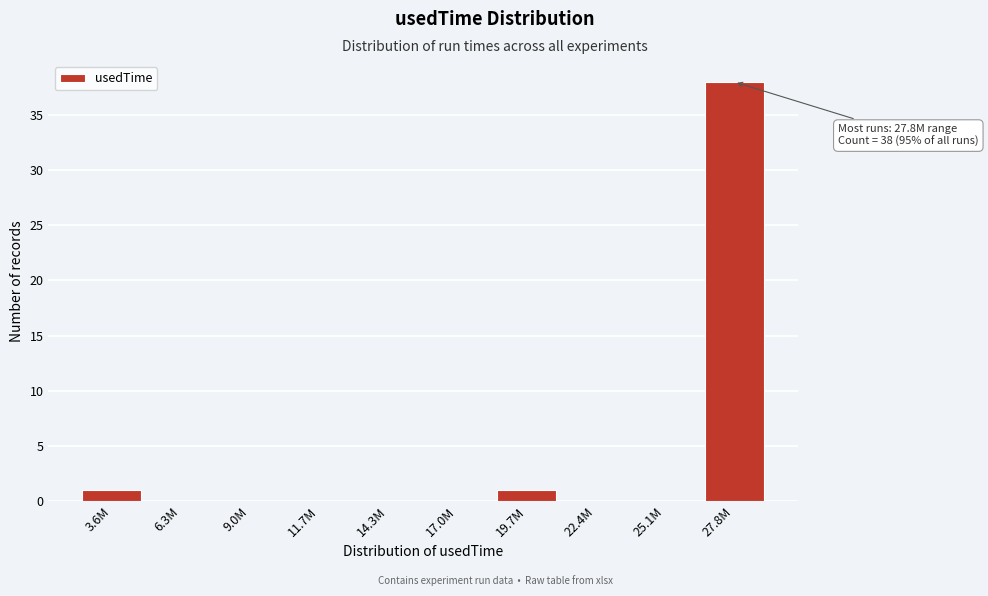

Reading left to right, list all the values displayed in this chart.

3.6M=1	6.3M=0	9.0M=0	11.7M=0	14.3M=0	17.0M=0	19.7M=1	22.4M=0	25.1M=0	27.8M=38